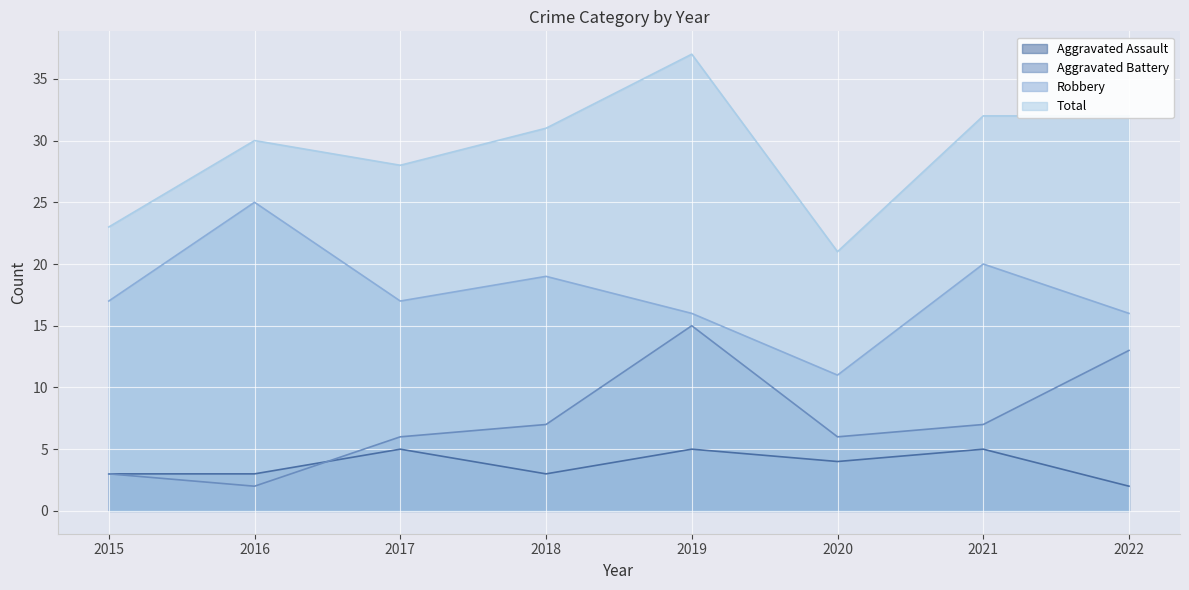

How many data points in Robbery are less than 17?

3